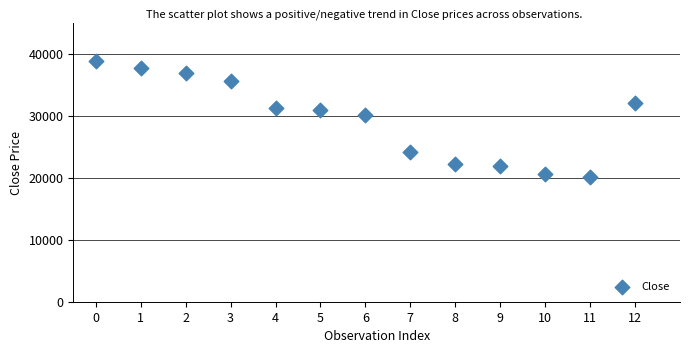

What Y value in the scatter plot is closest to 29489?

30191.0